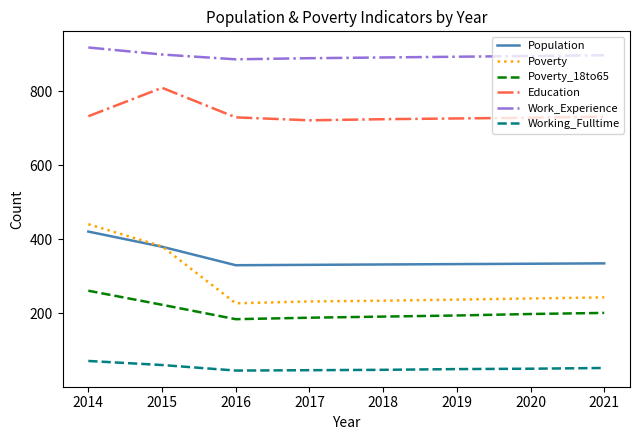

The value of Working_Fulltime at 2020 is 81. True or false?

False